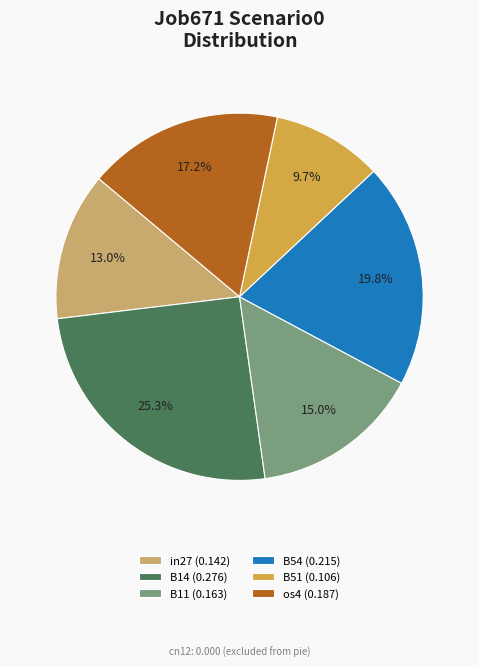

How many segments does this pie chart have?

6